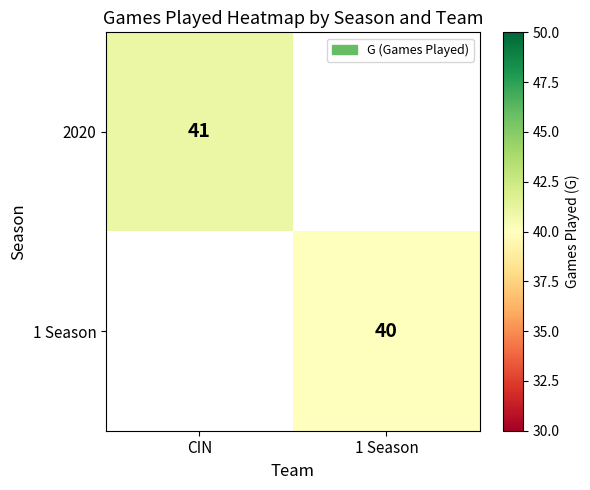

Count the number of data series in this chart.

2